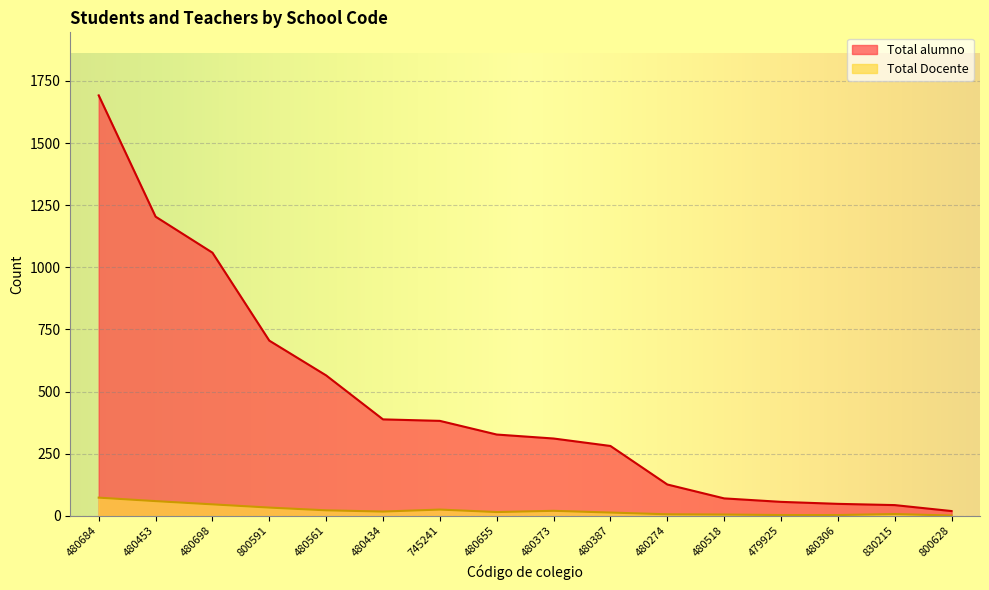

At which label does Total Docente first exceed 17?

480684